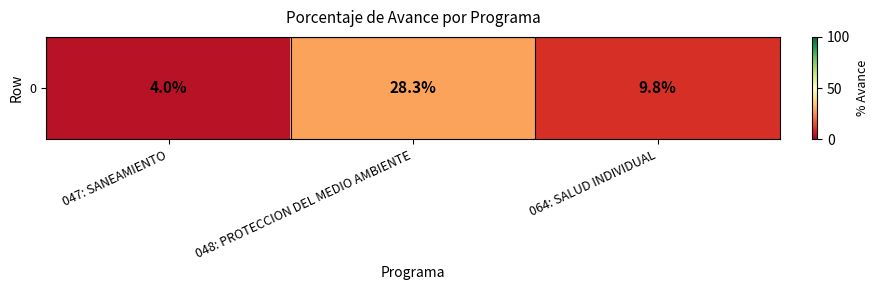

What is the maximum value shown in the chart?

28.3